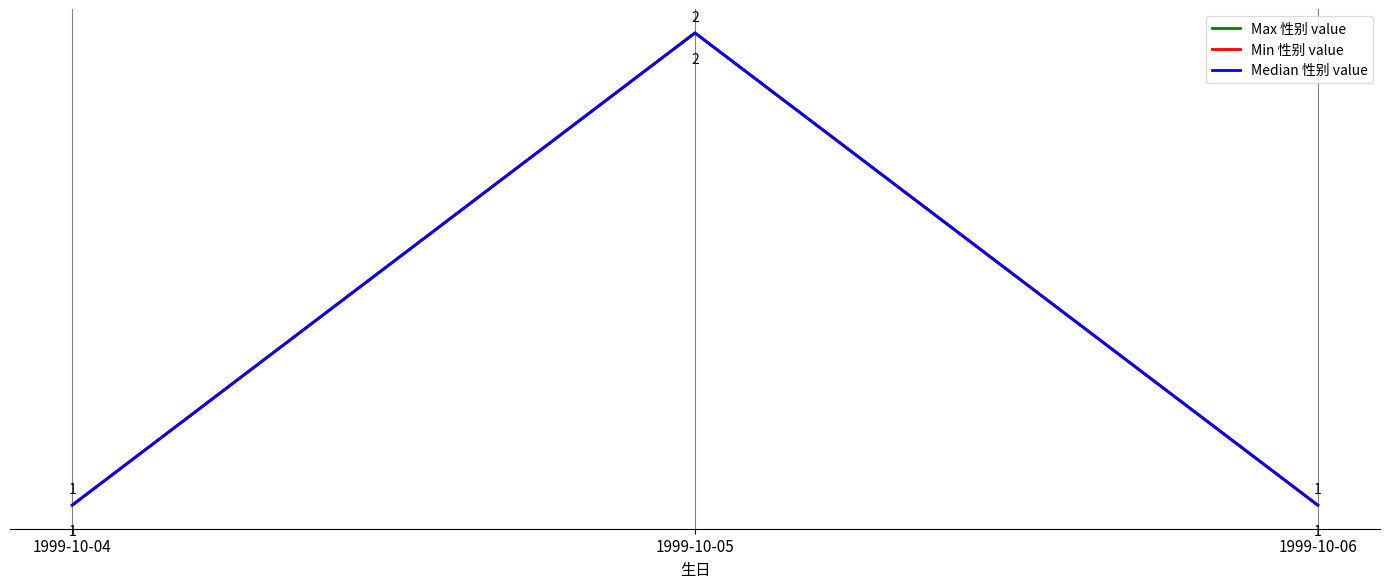

The Median 性别 value series shows 1 at 1999-10-04. True or false?

True